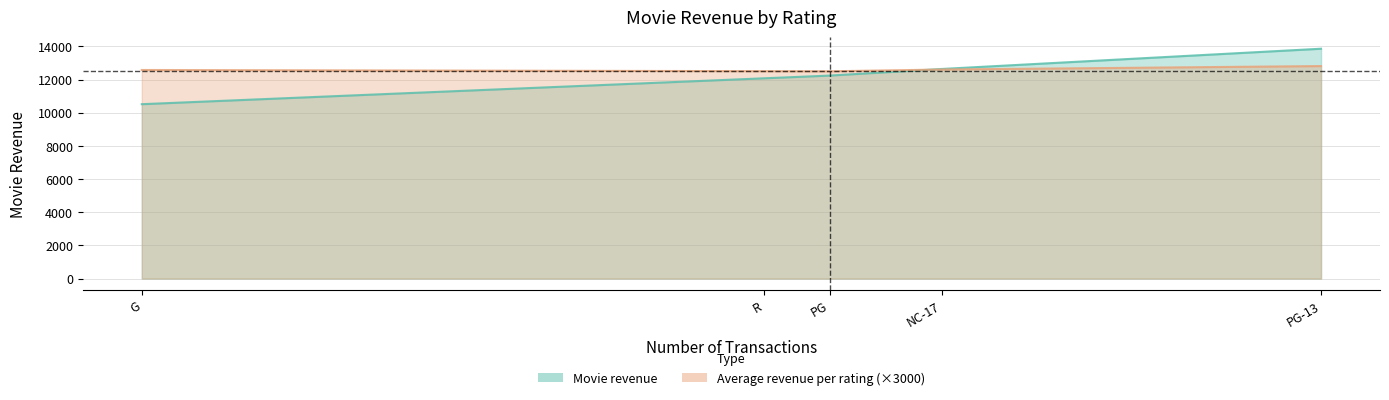

At which label is the value closest to 12183?

PG